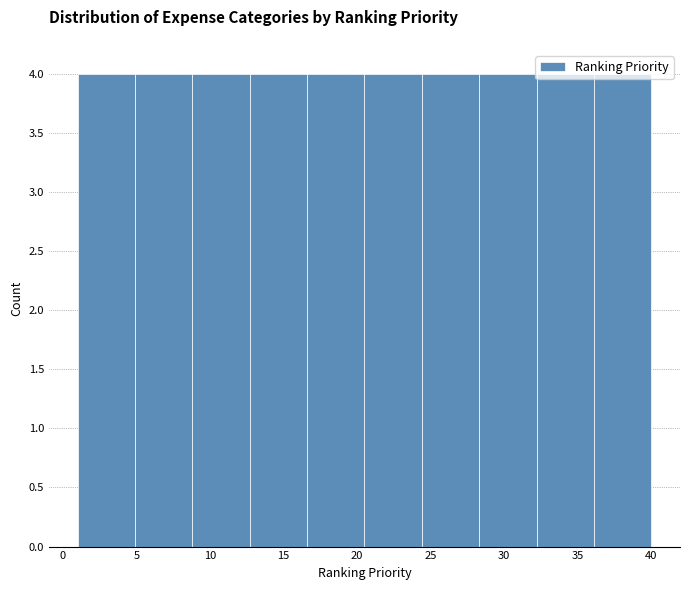

What is the height of the bar covering 36.1 to 40.0 on the x-axis? Neither the bar edges nor the heights are printed on the chart, so give them approximately, as read against the axes.

4